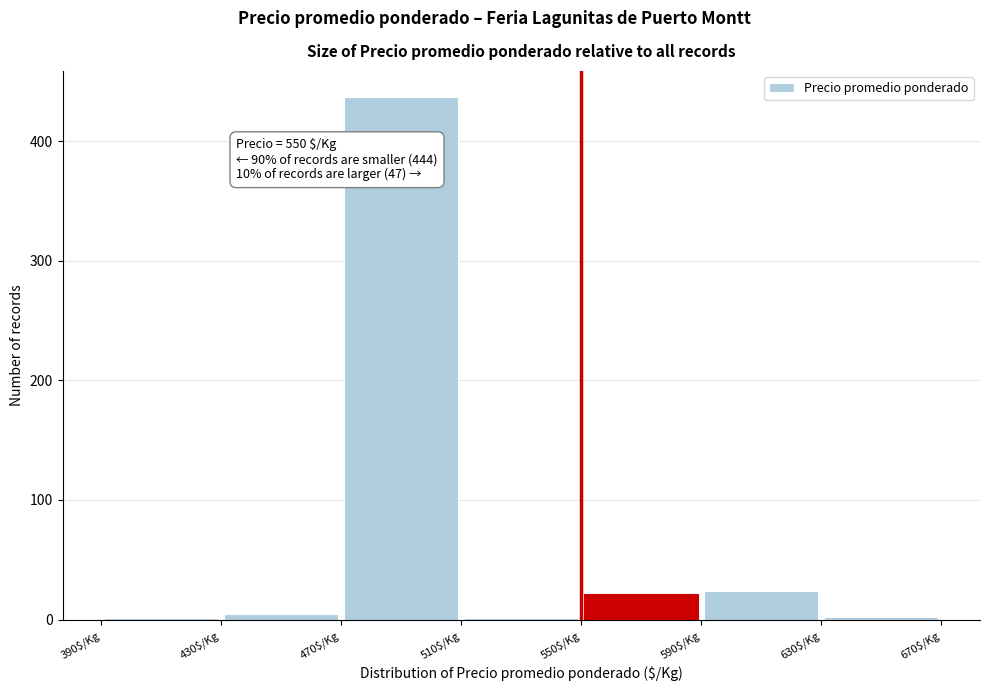

Over which range of the x-axis is the bar tallest?

470 to 510